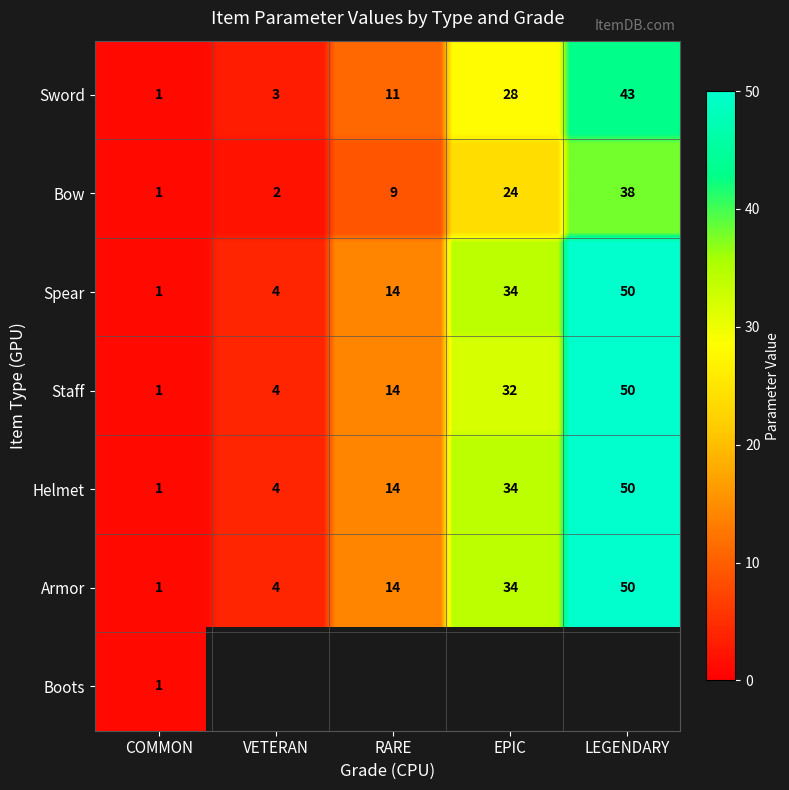

The Sword series shows 11 at RARE. True or false?

True